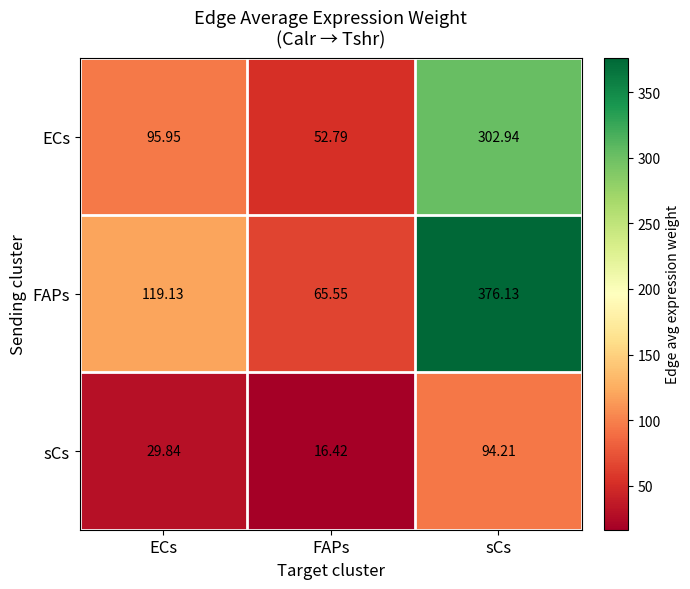

At ECs, list the series in order from smallest to largest.

sCs, ECs, FAPs